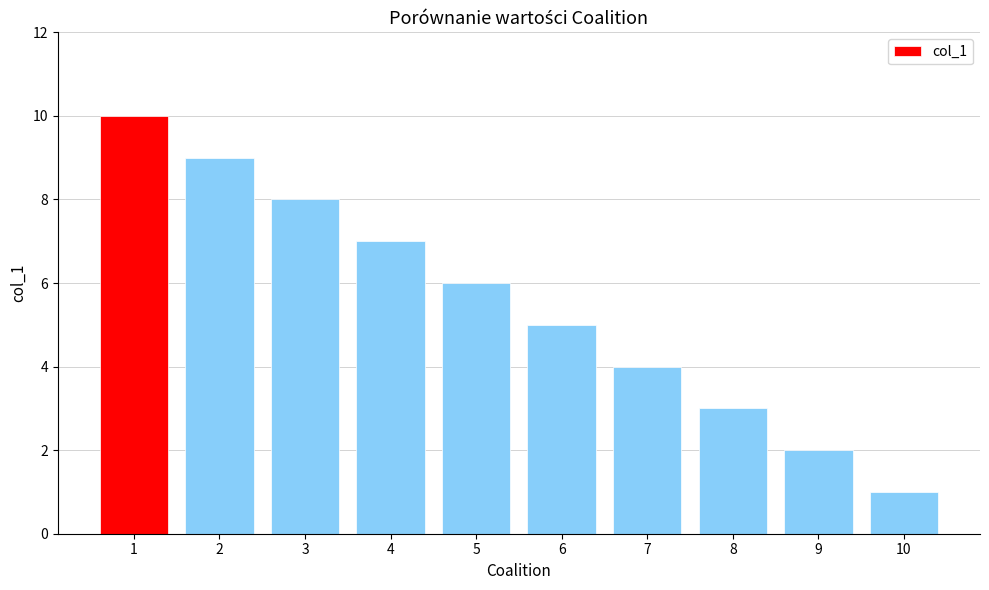

List the labels in order of value, largest first.

1, 2, 3, 4, 5, 6, 7, 8, 9, 10